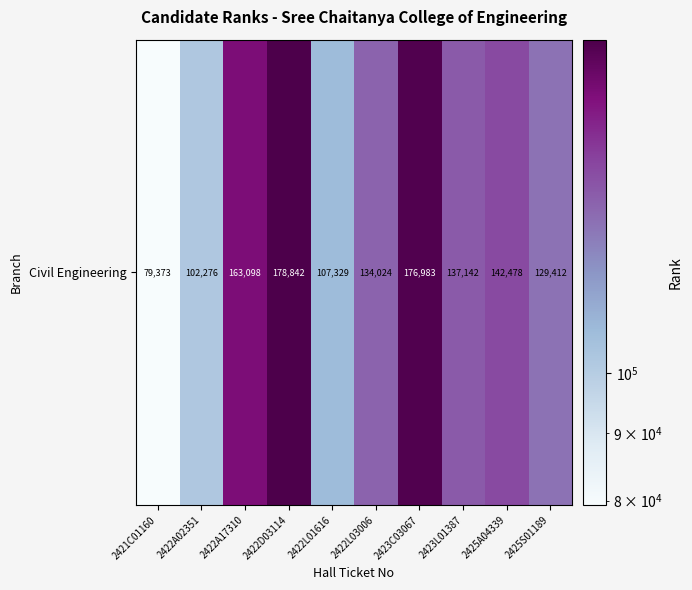

Is it true that the value at 2421C01160 is 79373?

True